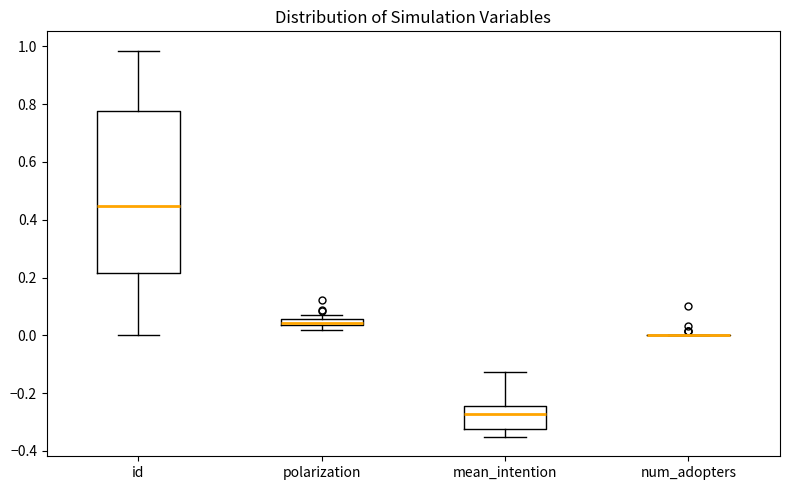

Where does the upper whisker of the box for id end on the y-axis? The values are not printed on the chart, so give them approximately, as read against the axis.

0.98